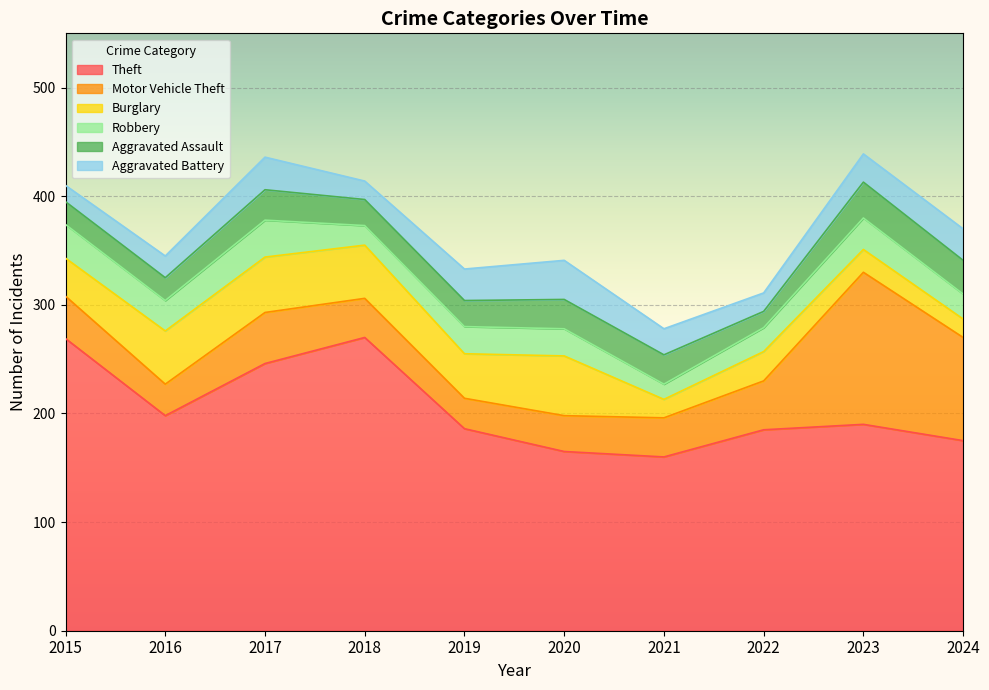

Which series has the largest range (max minus min)?

Motor Vehicle Theft